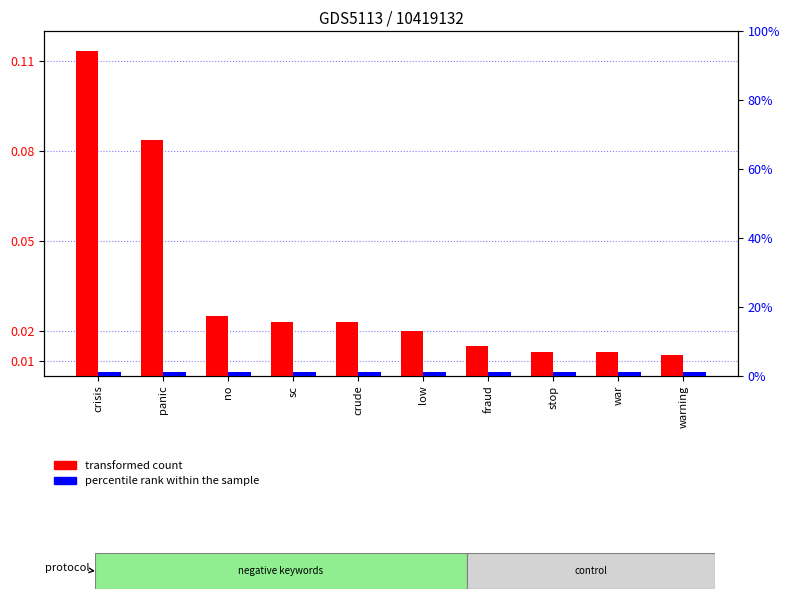

Rank the categories by transformed count value from highest to lowest.

crisis, panic, no, sc, crude, low, fraud, stop, war, warning